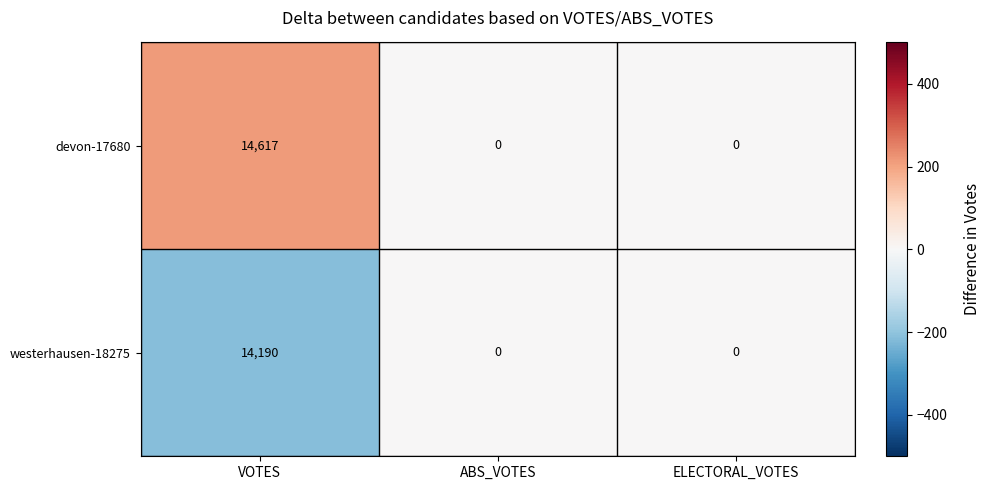

At which category is the sum across all series the highest?

VOTES